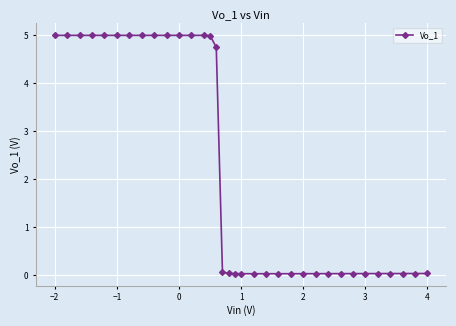

What is the difference between the maximum and minimum values?

5.0